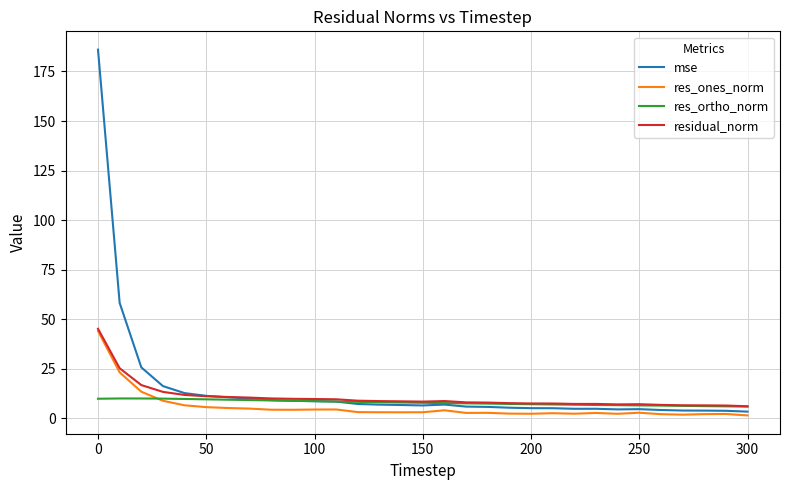

What are all the series names shown in the legend?

mse, res_ones_norm, res_ortho_norm, residual_norm